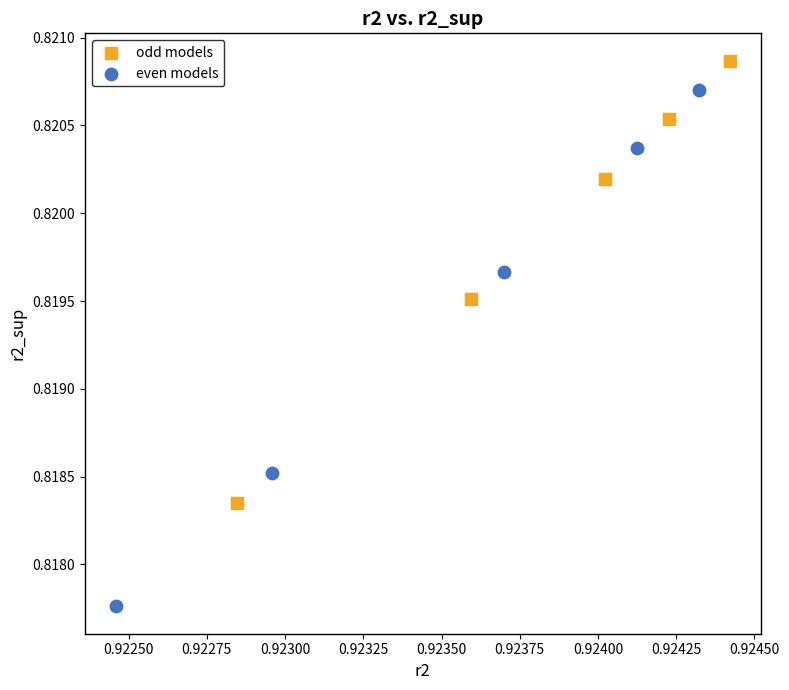

Which series has the largest Y range (max minus min)?

even models